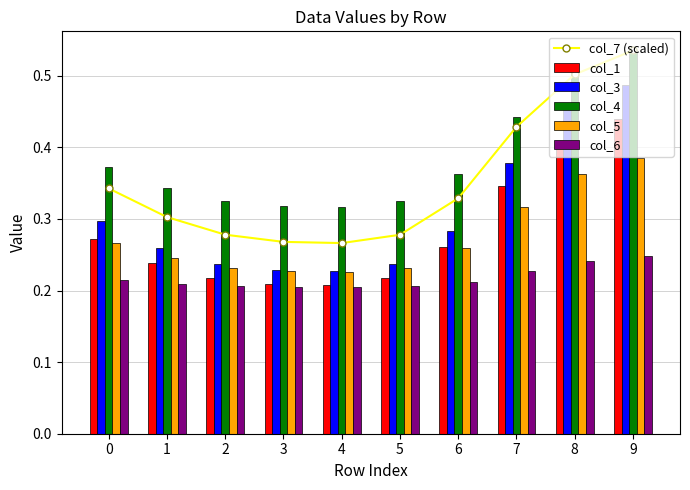

At which category does the chart reach its peak across all series?

9